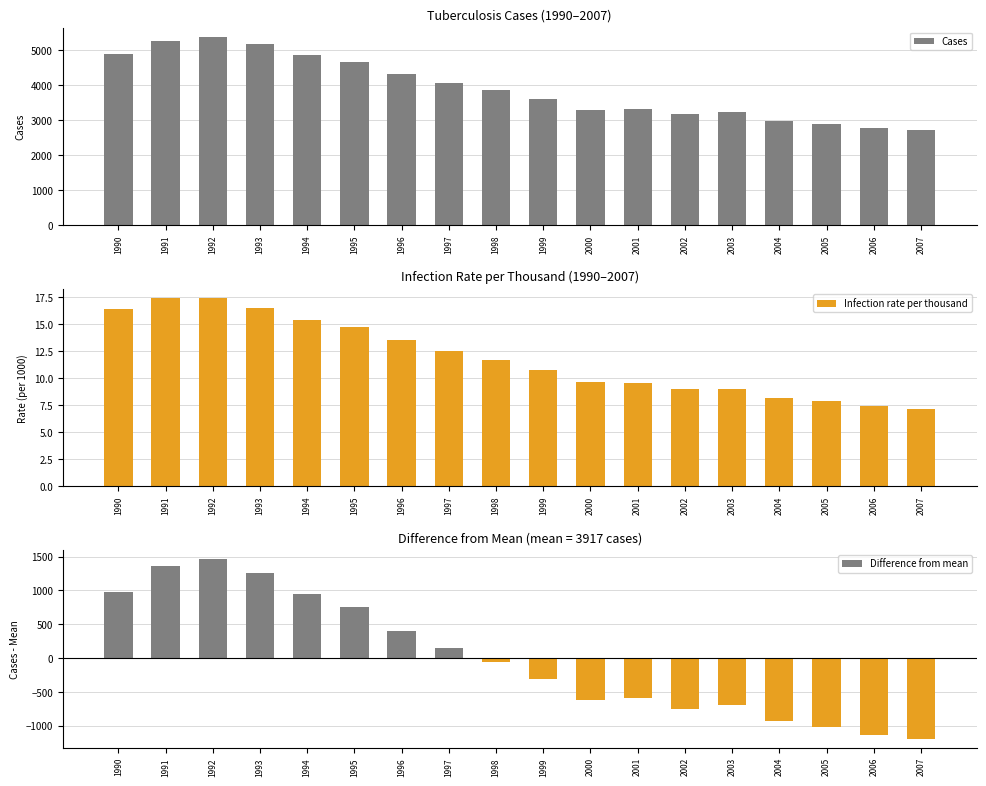

Reading left to right, extract all data points from this chart.

Cases: 1990=4889.0	1991=5273.0	1992=5382.0	1993=5173.0	1994=4860.0	1995=4675.0	1996=4313.0	1997=4059.0	1998=3855.0	1999=3608.0	2000=3297.0	2001=3332.0	2002=3169.0	2003=3227.0	2004=2989.0	2005=2903.0	2006=2779.0	2007=2725.0
Infection rate per thousand: 1990=16.4	1991=17.4	1992=17.4	1993=16.5	1994=15.4	1995=14.7	1996=13.5	1997=12.5	1998=11.7	1999=10.8	2000=9.7	2001=9.6	2002=9.0	2003=9.0	2004=8.2	2005=7.9	2006=7.4	2007=7.2
Difference from mean: 1990=971.9	1991=1355.9	1992=1464.9	1993=1255.9	1994=942.9	1995=757.9	1996=395.9	1997=141.9	1998=-62.1	1999=-309.1	2000=-620.1	2001=-585.1	2002=-748.1	2003=-690.1	2004=-928.1	2005=-1014.1	2006=-1138.1	2007=-1192.1